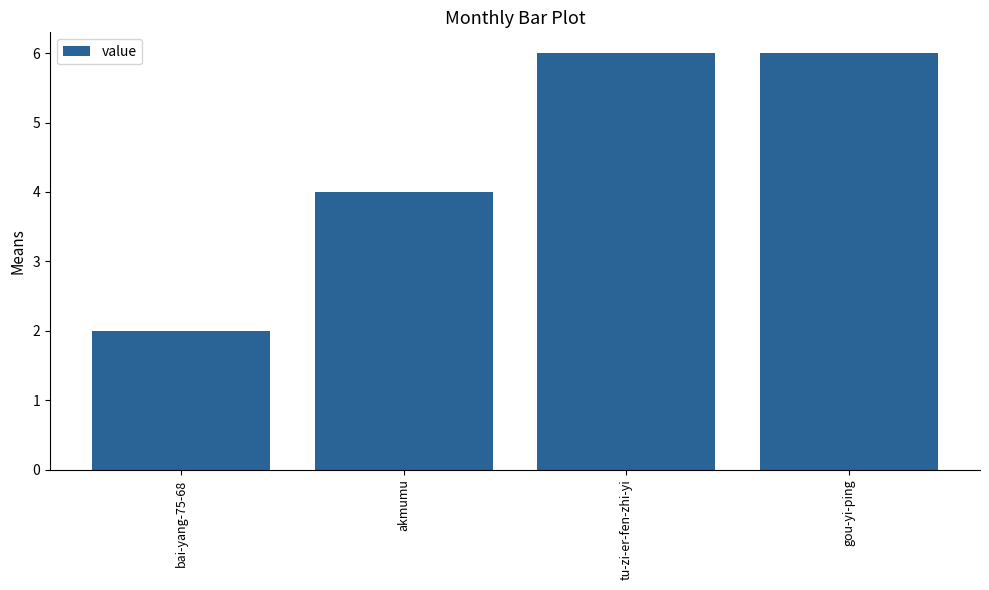

What is the maximum value shown in the chart?

6